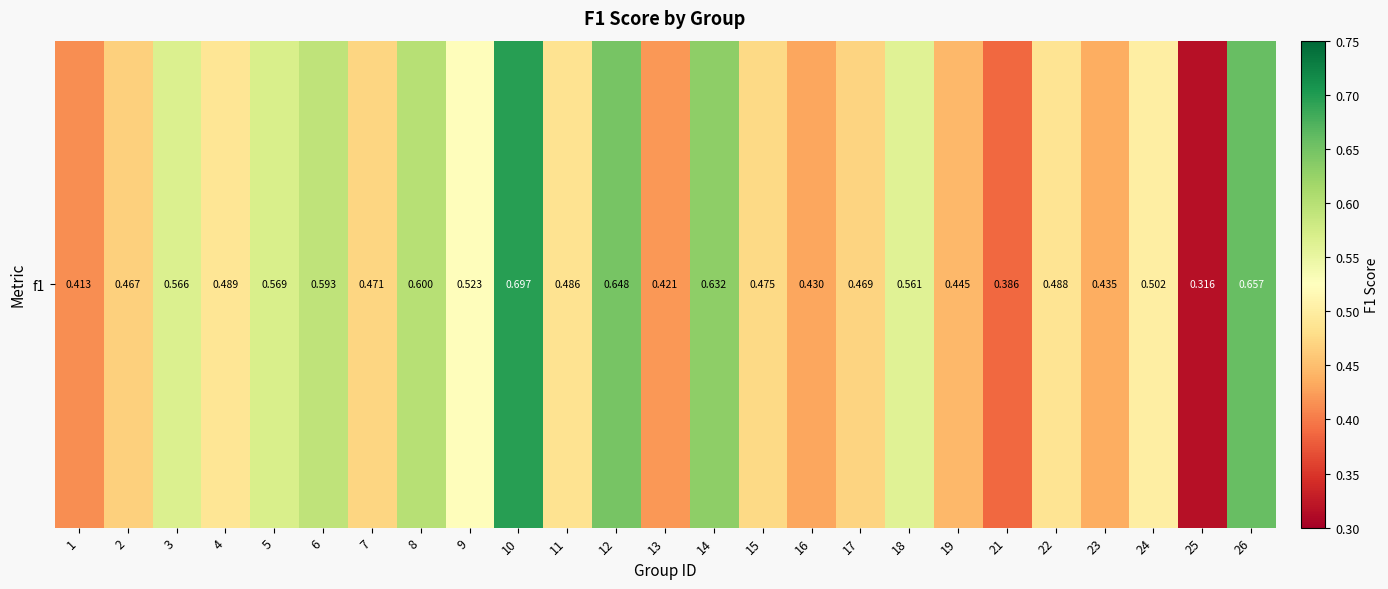

Rank the categories by value from lowest to highest.

25, 21, 1, 13, 16, 23, 19, 2, 17, 7, 15, 11, 22, 4, 24, 9, 18, 3, 5, 6, 8, 14, 12, 26, 10